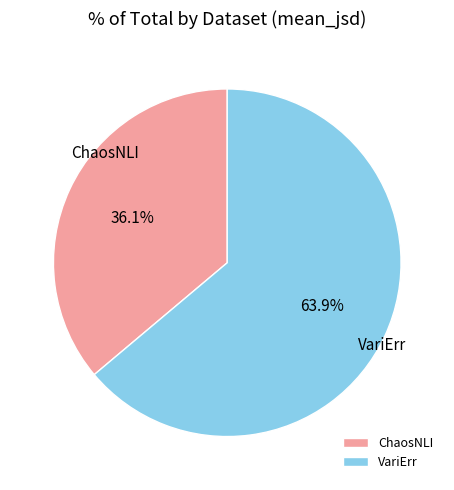

Which category accounts for the majority?

VariErr